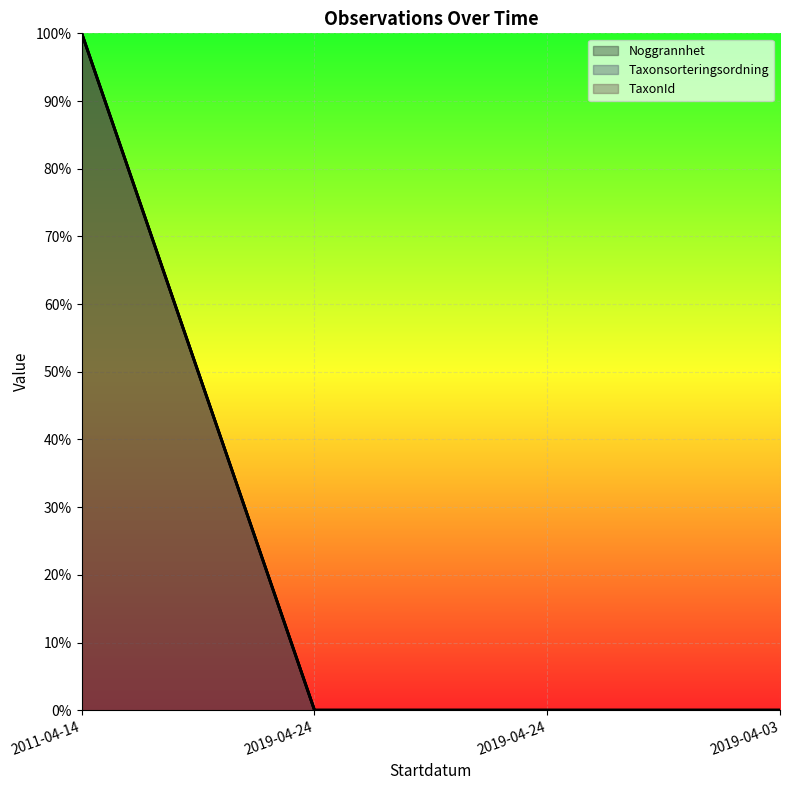

True or false: TaxonId and Taxonsorteringsordning cross at least once.

False